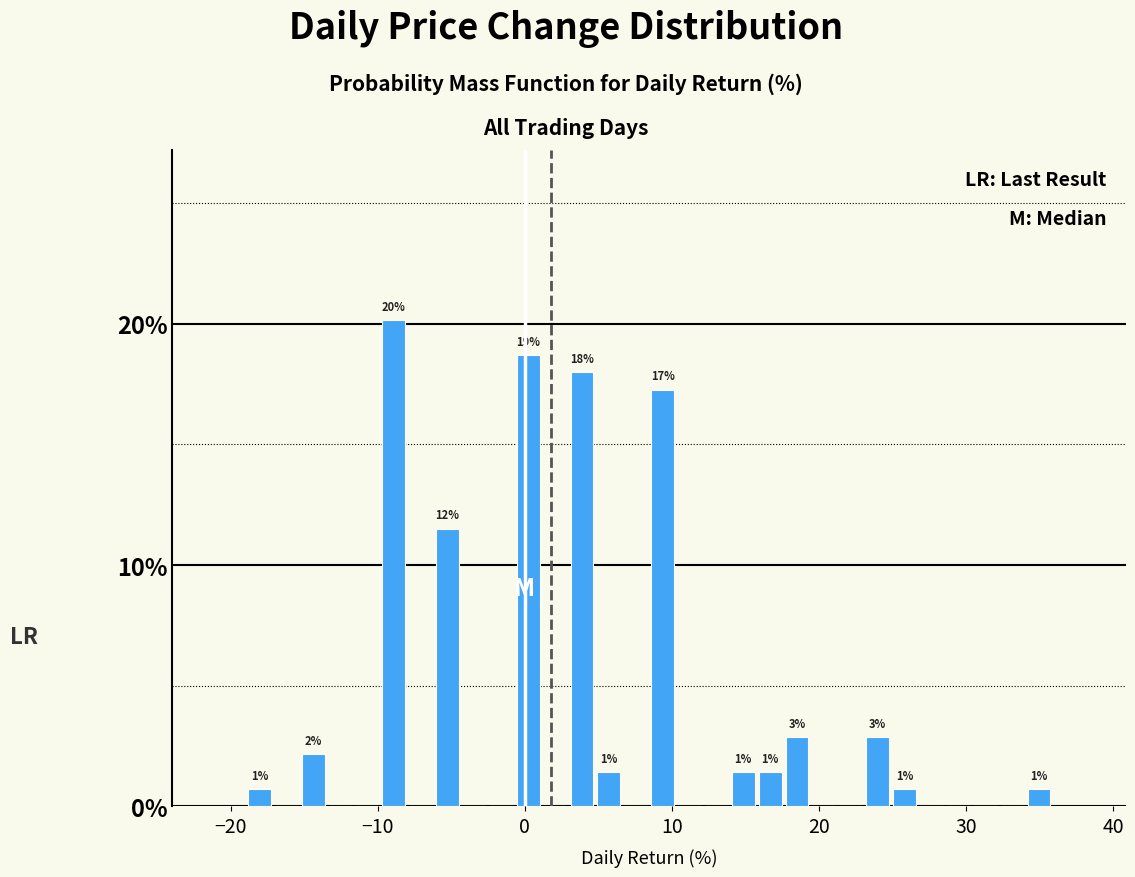

Around what value on the x-axis is the tallest bar? Give the approximate position of its centre, as read against the axis.

-9